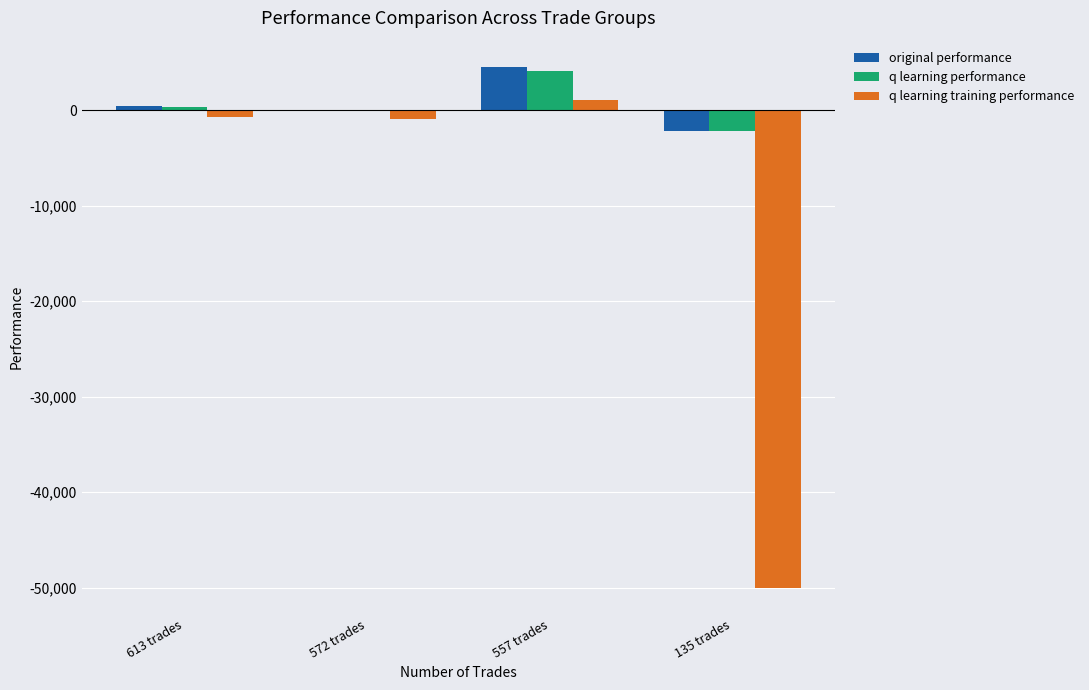

What is the sum of all q learning performance values?

2195.8